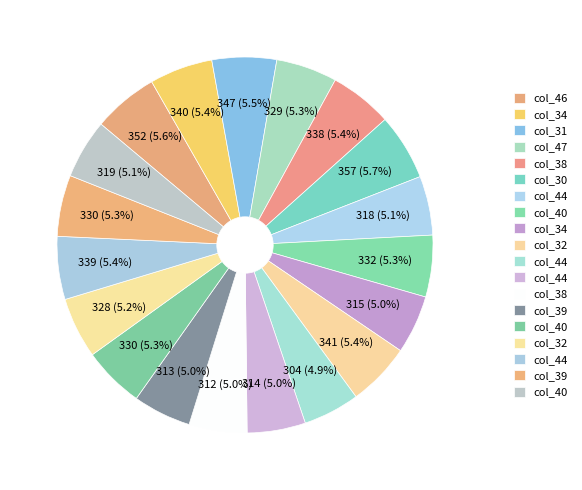

How many slices are in this pie chart?

19